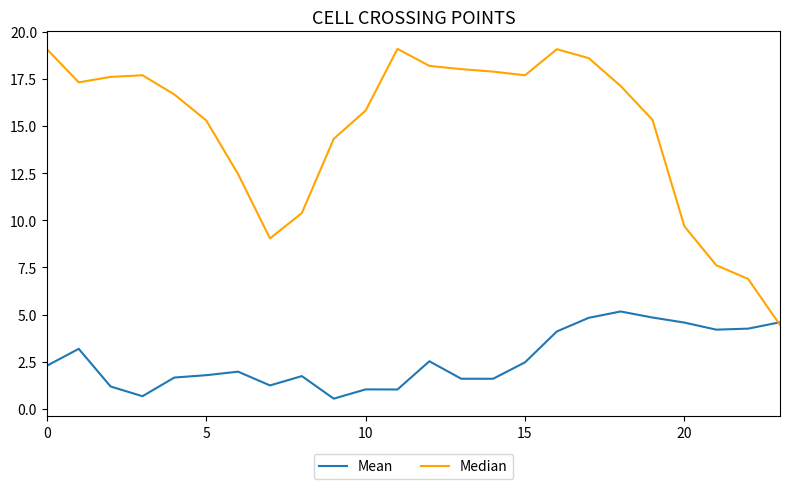

What is the average value of the Mean series?

2.6